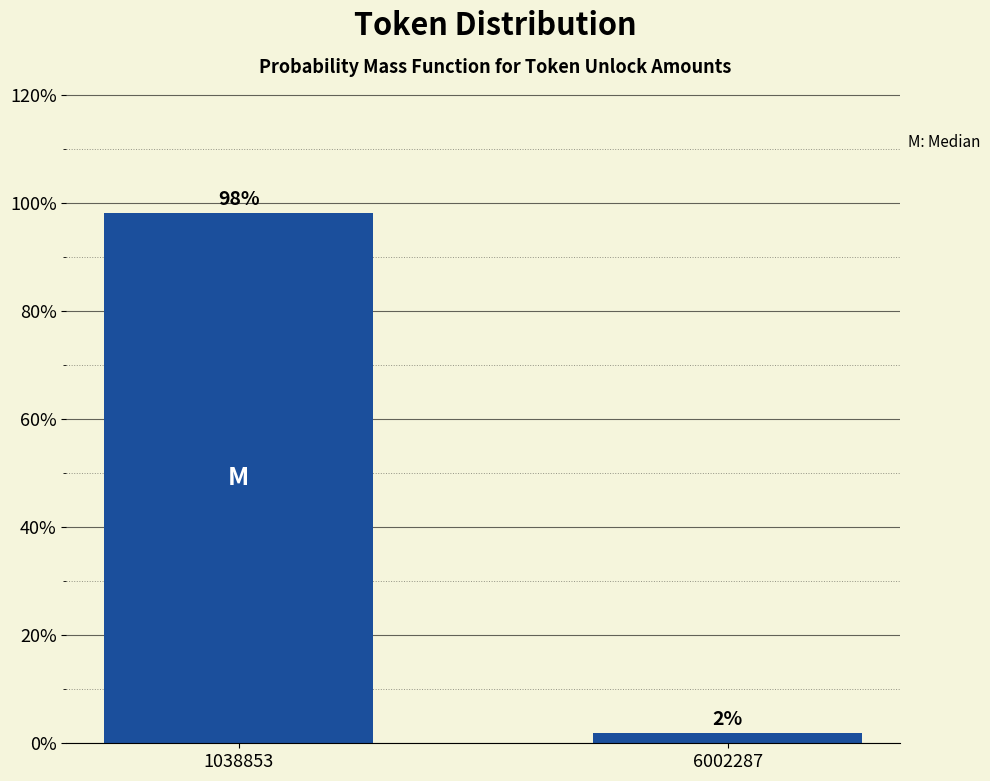

What is the value of the 1st bar from the left?

98.1